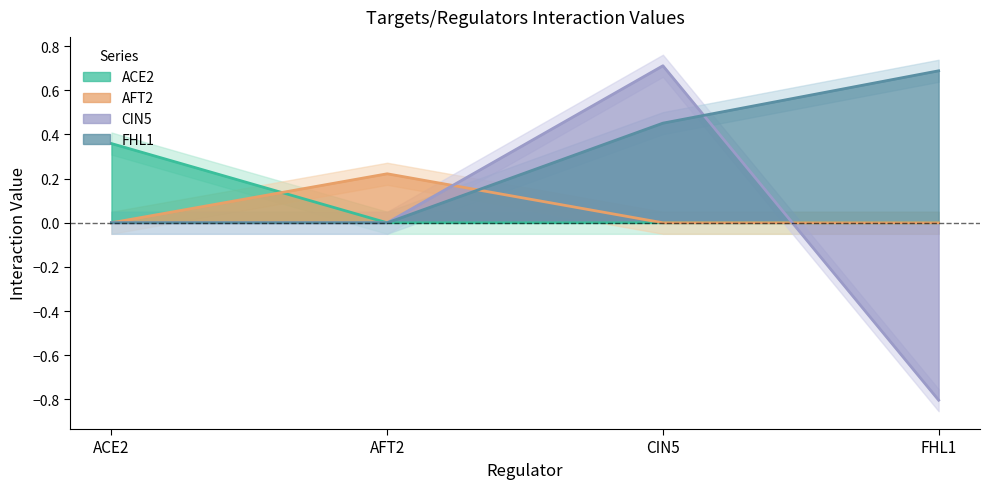

How many values in the FHL1 series exceed 0?

2